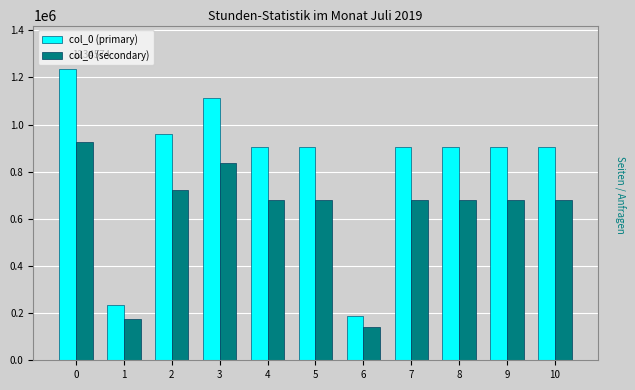

The value of col_0 (primary) at 9 is 1427342. True or false?

False